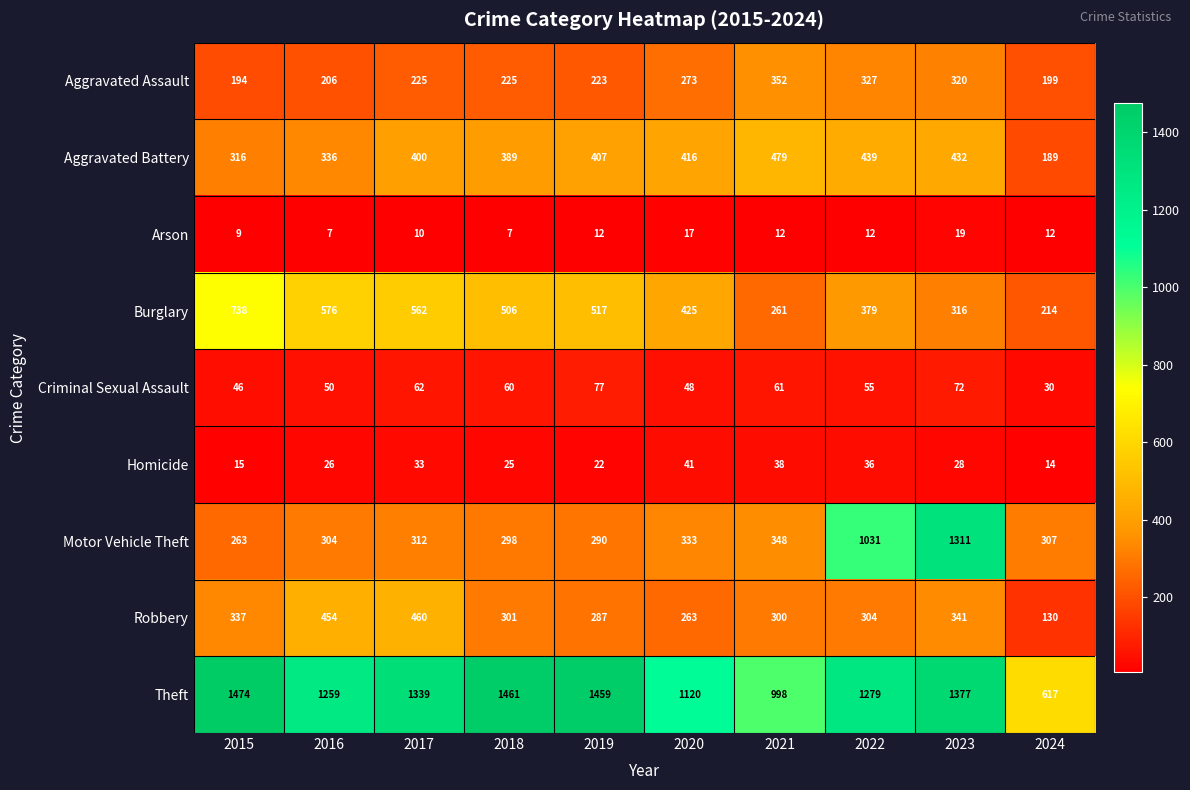

Read the Arson value at 2021.

12